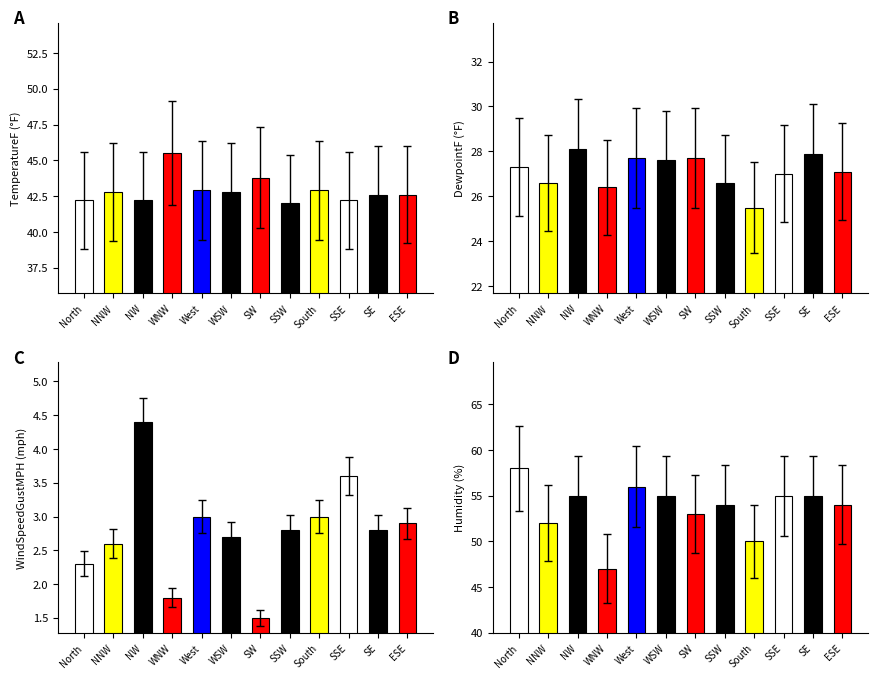

What is the sum of all WindSpeedGustMPH values?

33.4